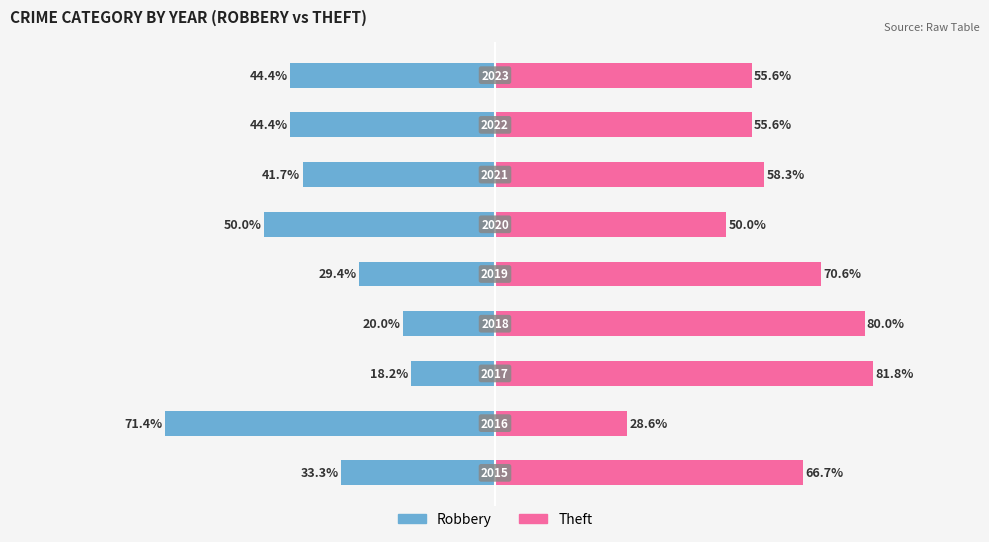

What is the value of the Robbery (Male) bar at the 7th from the left?

-41.7